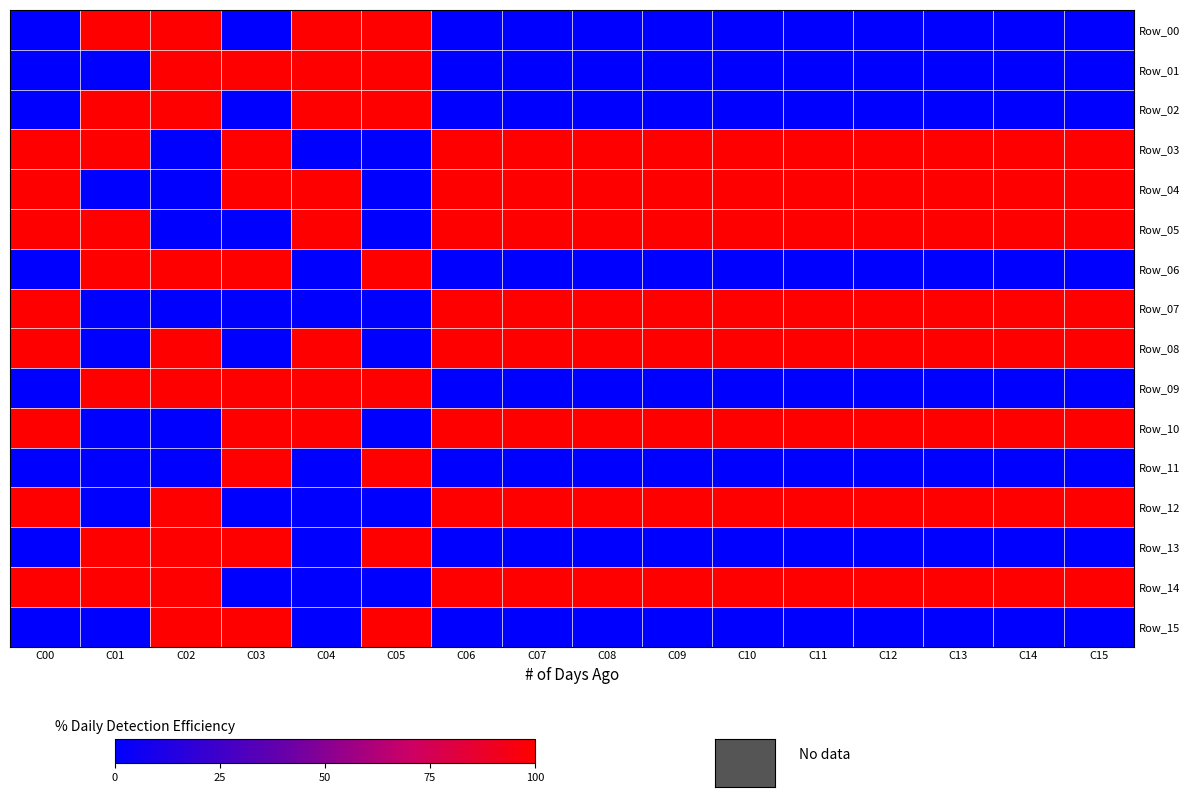

What is the total value across all series at C00?

8